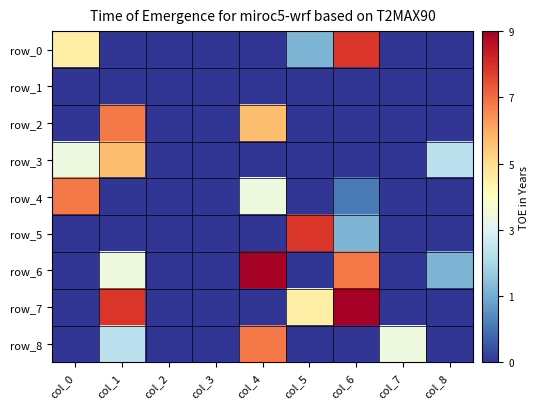

True or false: row_4 has a value of 0 at col_2.

True